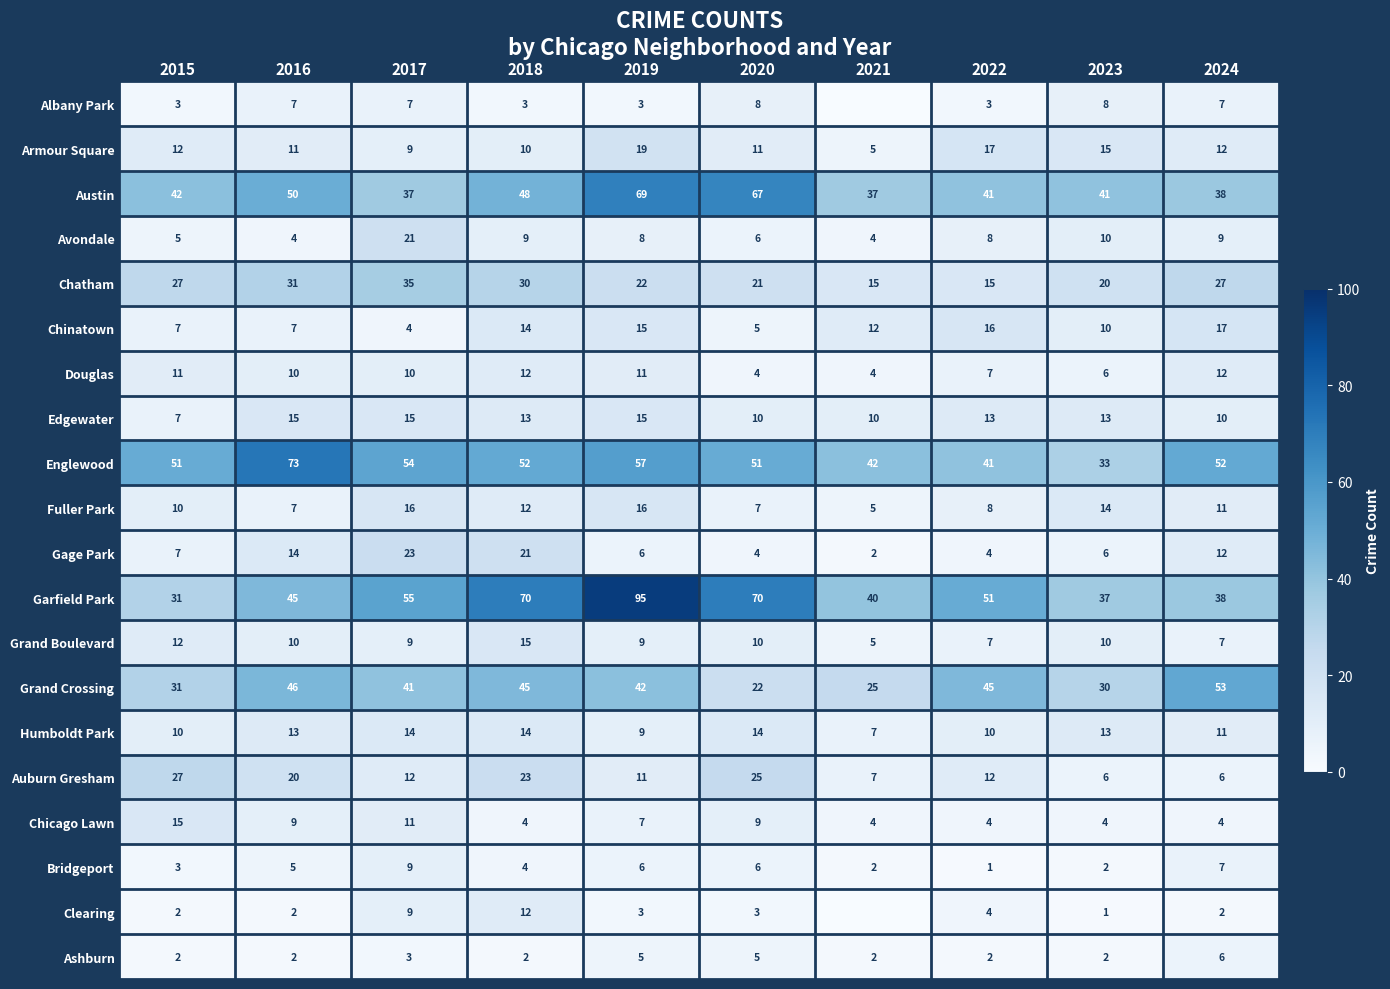

Is the value of Grand Crossing at 2017 greater than the value of Chatham at 2020?

Yes